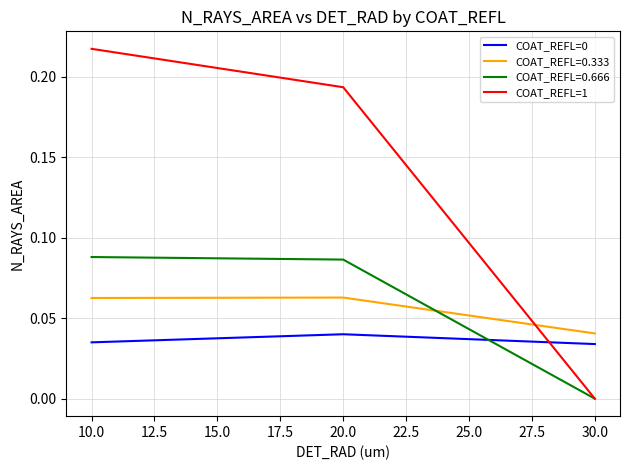

How many values in COAT_REFL=1 are above zero?

2